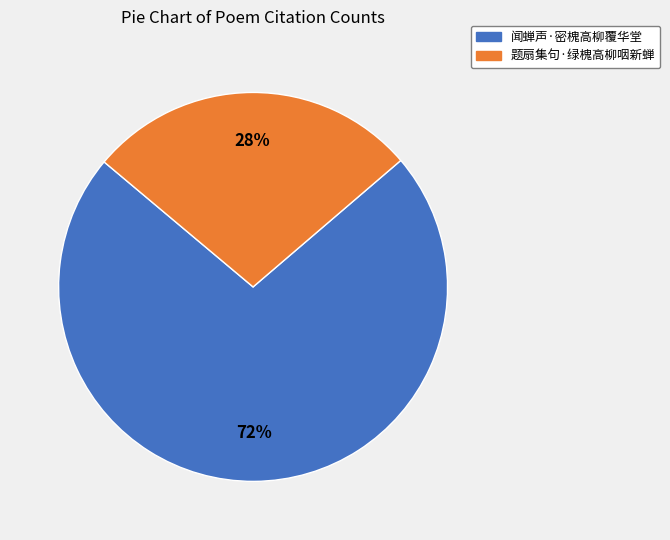

To the nearest percent, what portion does 题扇集句·绿槐高柳咽新蝉 represent?

28%